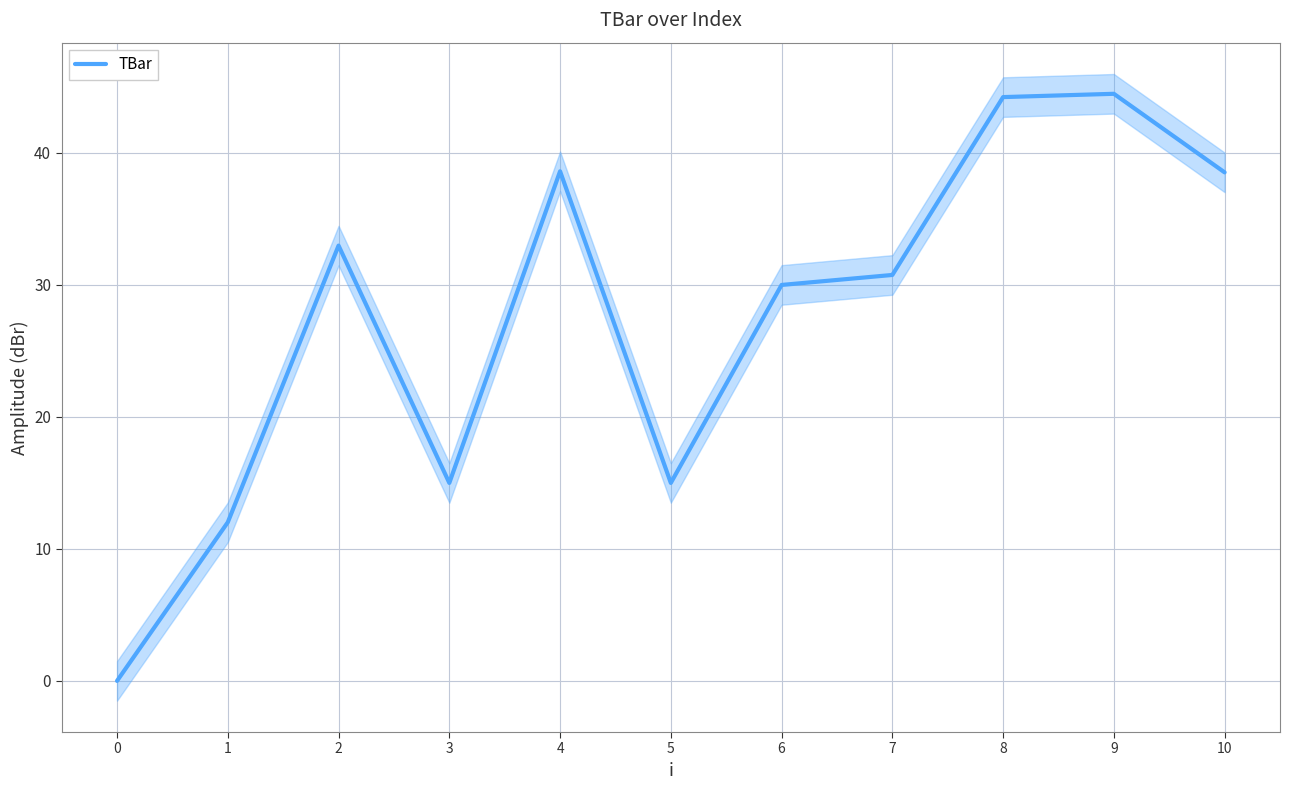

Reading left to right, extract all data points from this chart.

0.0	12.0	33.0	15.0	38.6	15.0	30.0	30.8	44.2	44.5	38.5